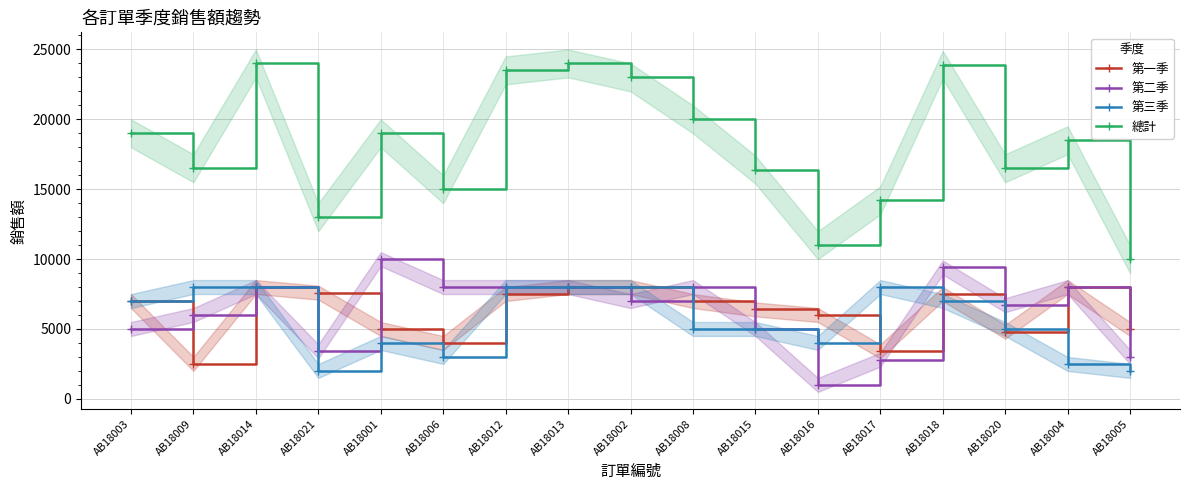

In 第二季, how many points are lower than both neighbors (excluding endpoints)?

4